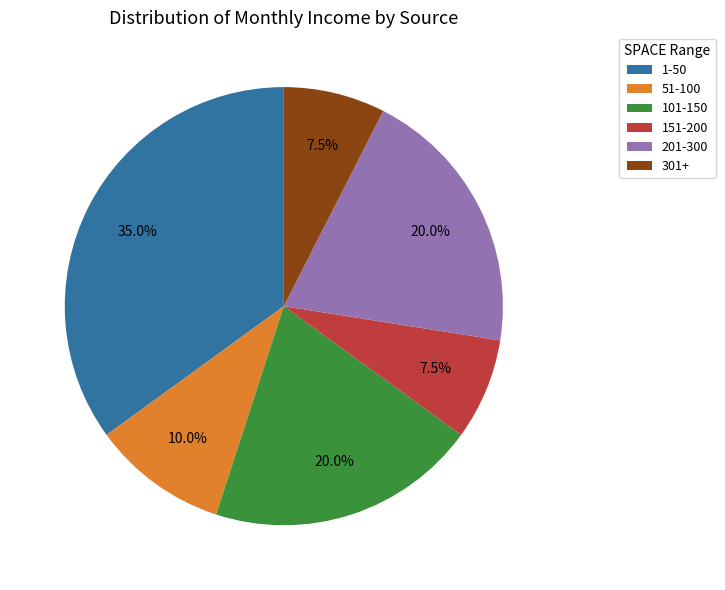

Which slice is the largest?

1-50